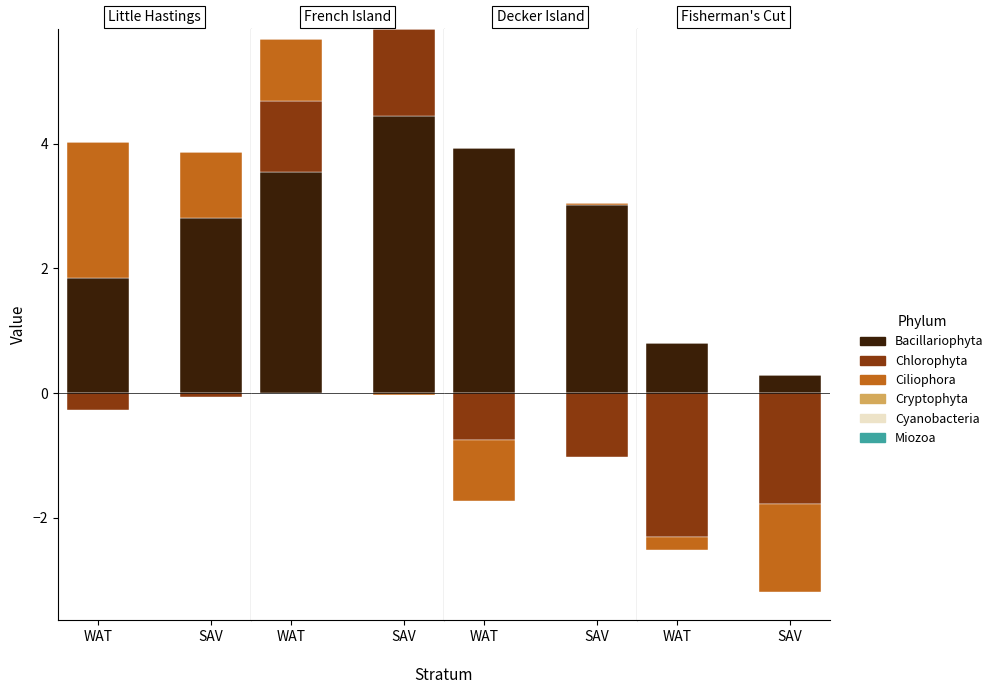

Reading right to left, extract all data points from this chart.

Bacillariophyta: 7=0.3	6=0.8	5=3.0	4=3.9	3=4.4	2=3.5	1=2.8	0=1.8
Chlorophyta: 7=-1.8	6=-2.3	5=-1.0	4=-0.7	3=1.4	2=1.1	1=-0.1	0=-0.3
Ciliophora: 7=-1.4	6=-0.2	5=0.0	4=-1.0	3=-0.0	2=1.0	1=1.1	0=2.2
Cryptophyta: 7=0.0	6=0.0	5=0.0	4=0.0	3=0.0	2=0.0	1=0.0	0=0.0
Cyanobacteria: 7=0.0	6=0.0	5=0.0	4=0.0	3=0.0	2=0.0	1=0.0	0=0.0
Miozoa: 7=0.0	6=0.0	5=0.0	4=0.0	3=0.0	2=0.0	1=0.0	0=0.0